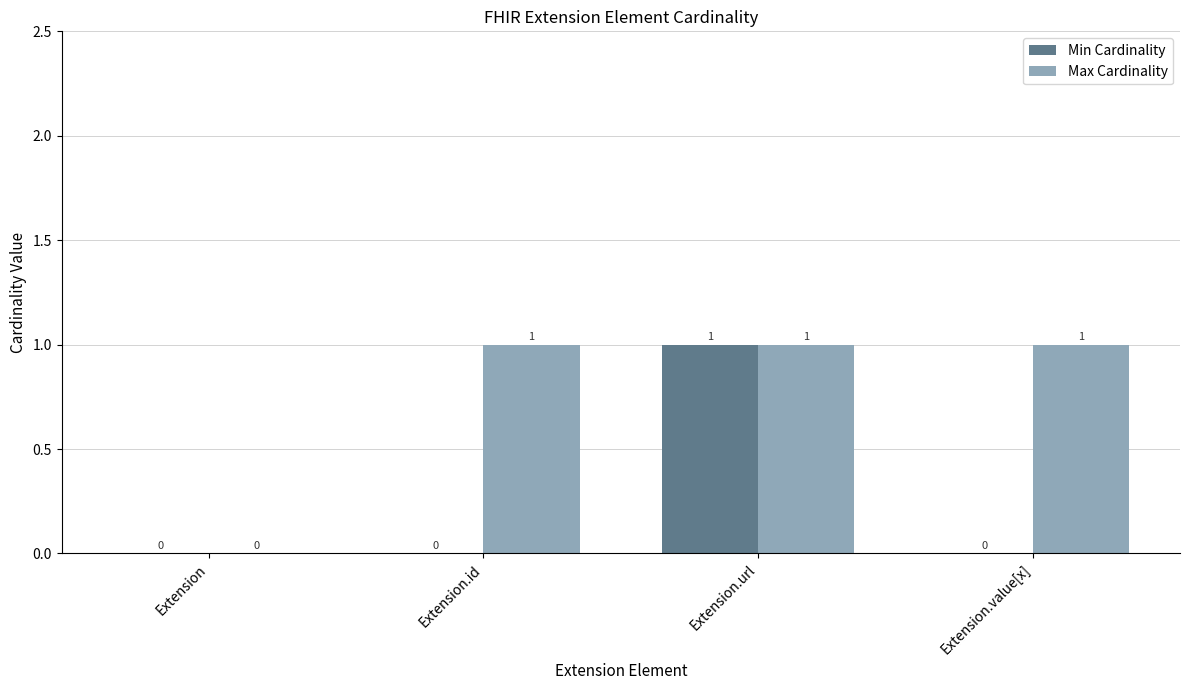

What is the sum of all Max Cardinality values?

3